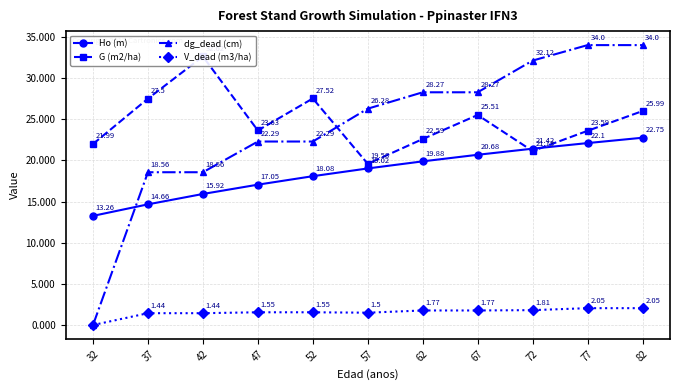

At which label does dg_dead (cm) first exceed 26?

57